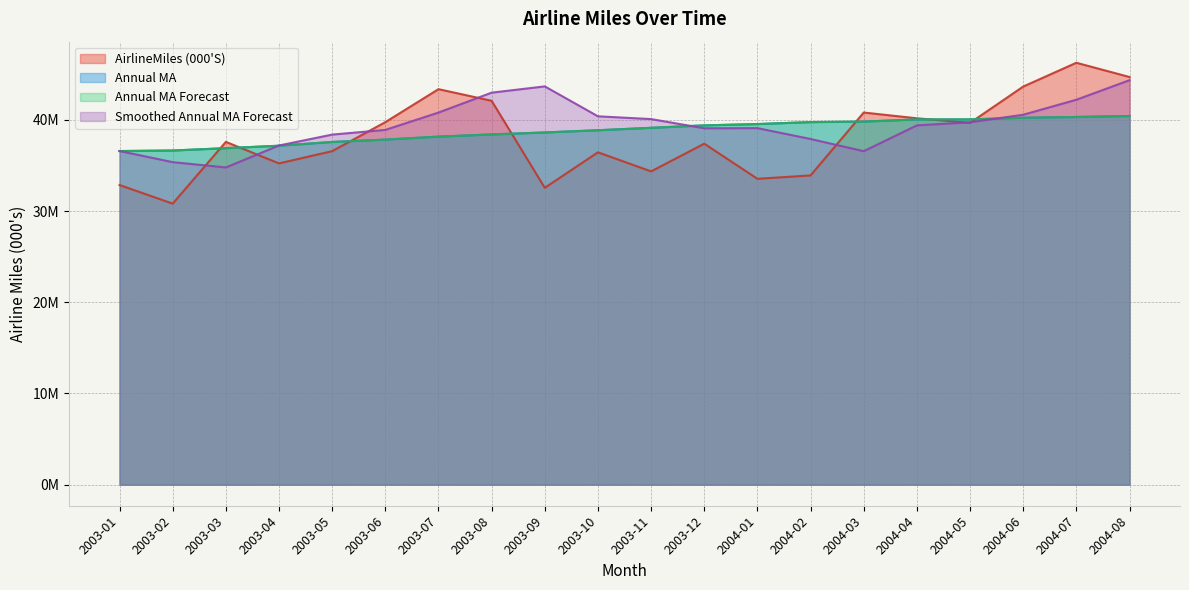

What position from the right is 2004-05?

4